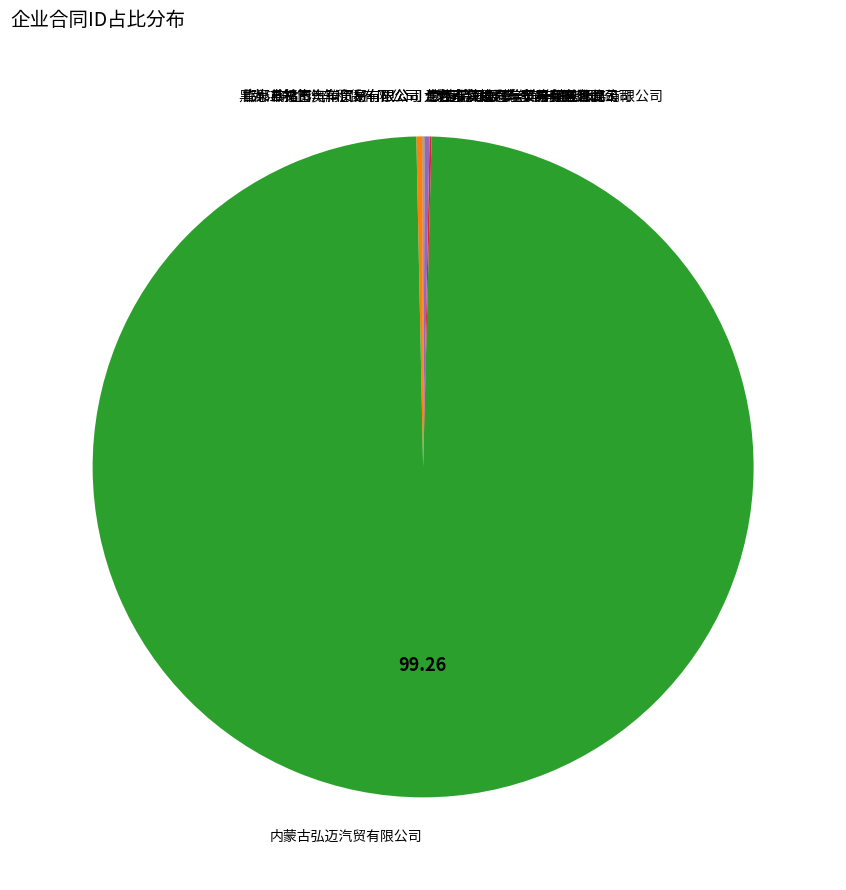

Which category accounts for the majority?

内蒙古弘迈汽贸有限公司